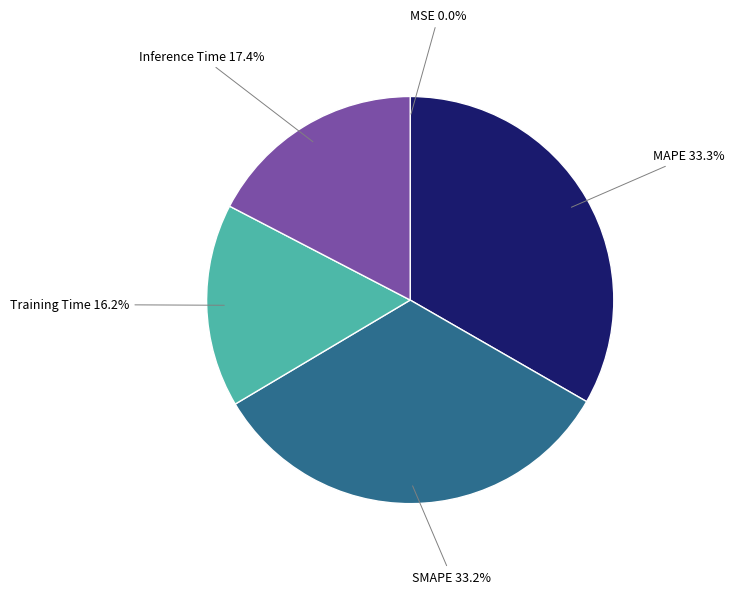

To the nearest percent, what portion does MAPE represent?

33%